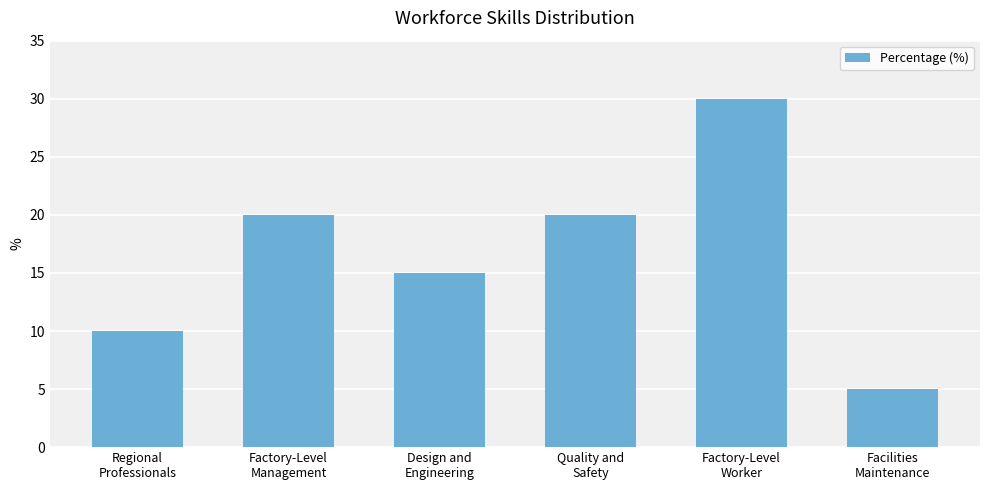

Which has a higher value, Regional
Professionals or Factory-Level
Management?

Factory-Level
Management